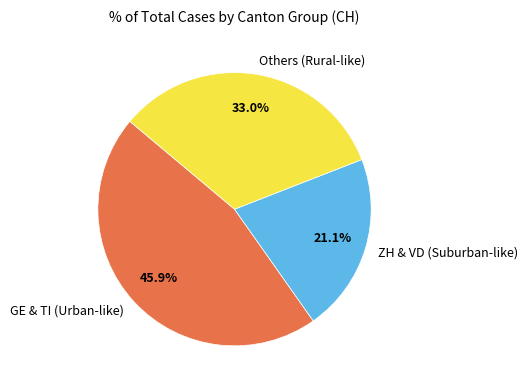

Approximately how many times larger is the value at ZH & VD (Suburban-like) compared to GE & TI (Urban-like)?

0.5